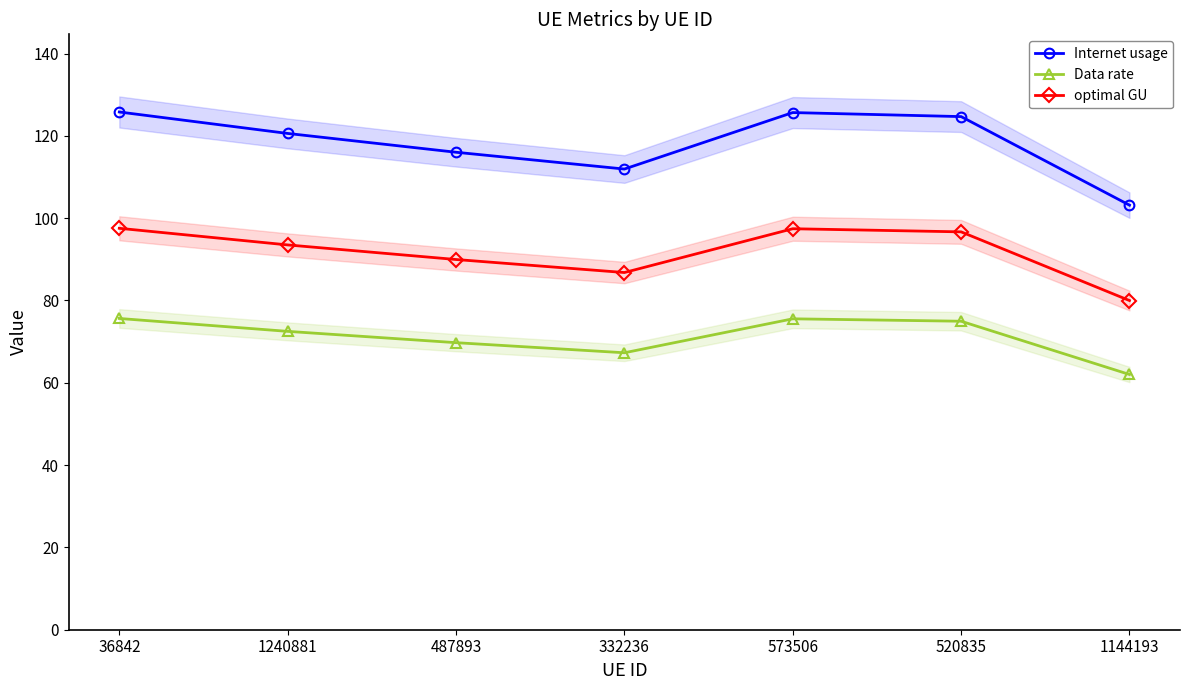

What is the label of the 3rd point from the right?

573506